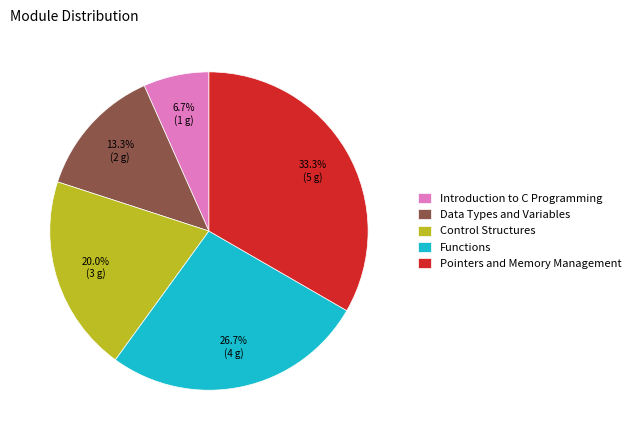

To the nearest percent, what is the difference between the largest and smallest slice percentages?

27%